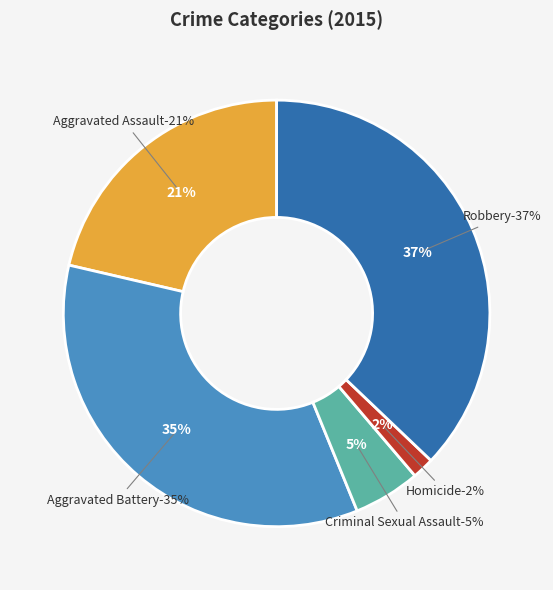

Which category has the biggest portion of the pie?

Robbery